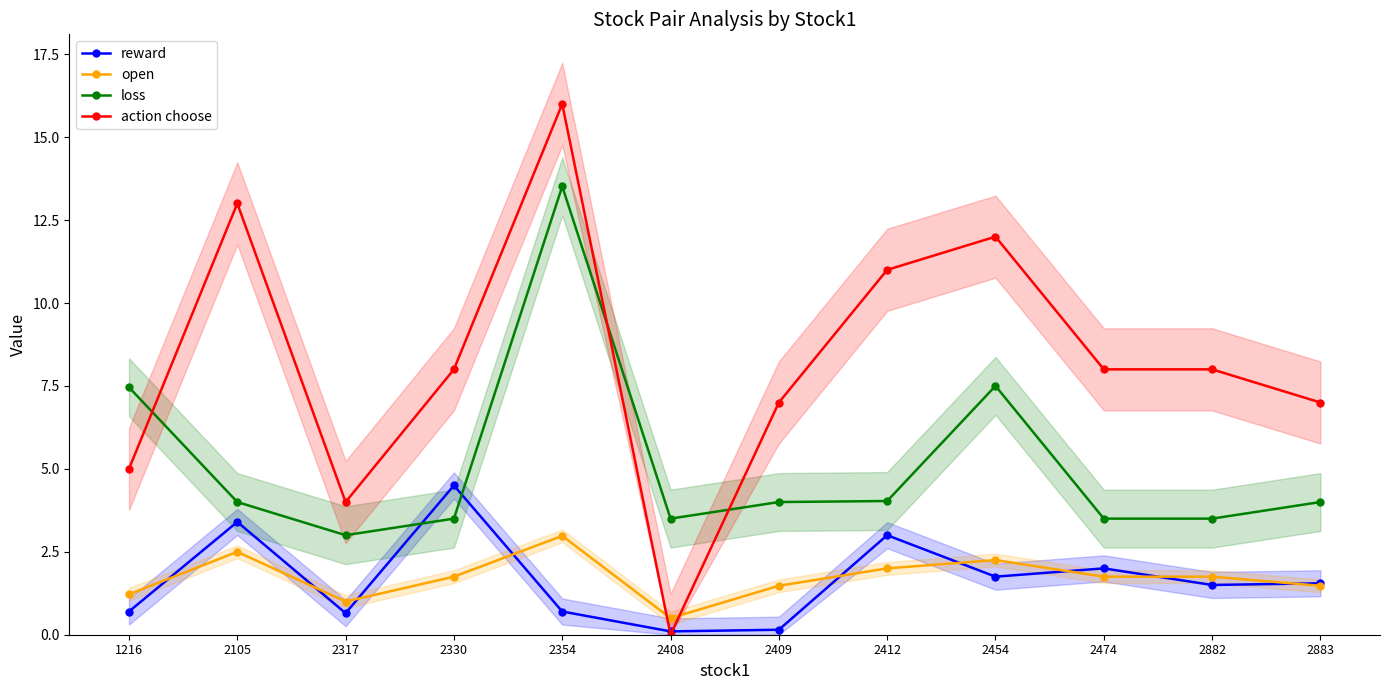

True or false: loss and open cross at least once.

False